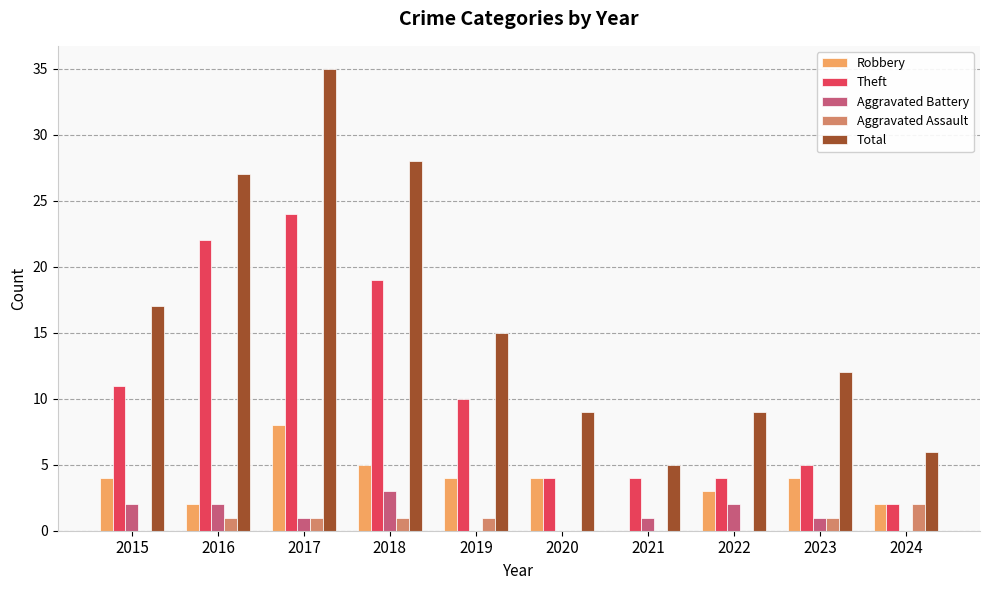

True or false: Total has a value of 14 at 2016.

False